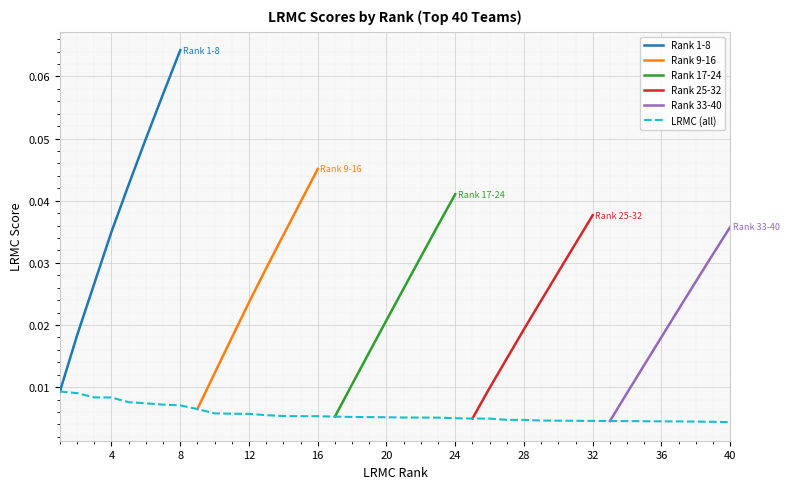

Which category has the lowest value across all series?

40